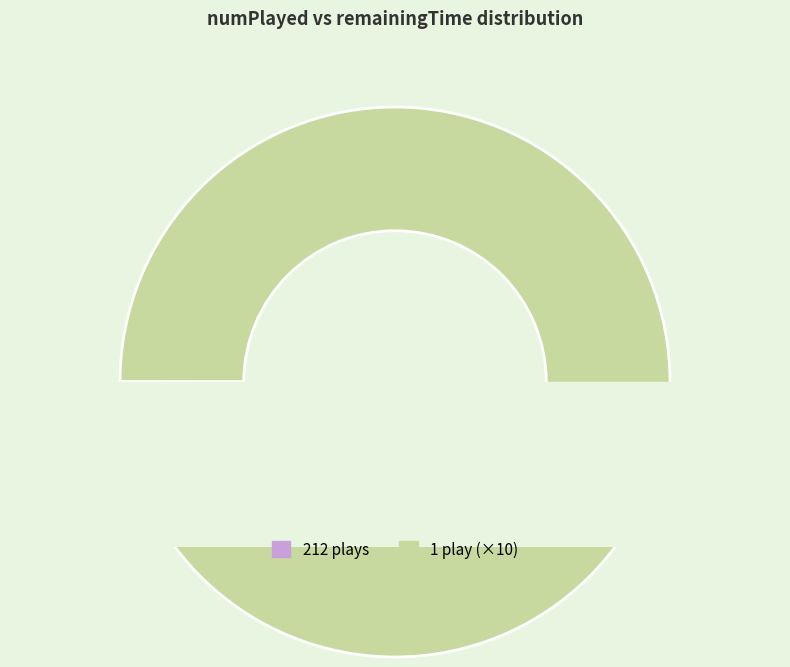

Which has a higher value, 1 or 212?

1